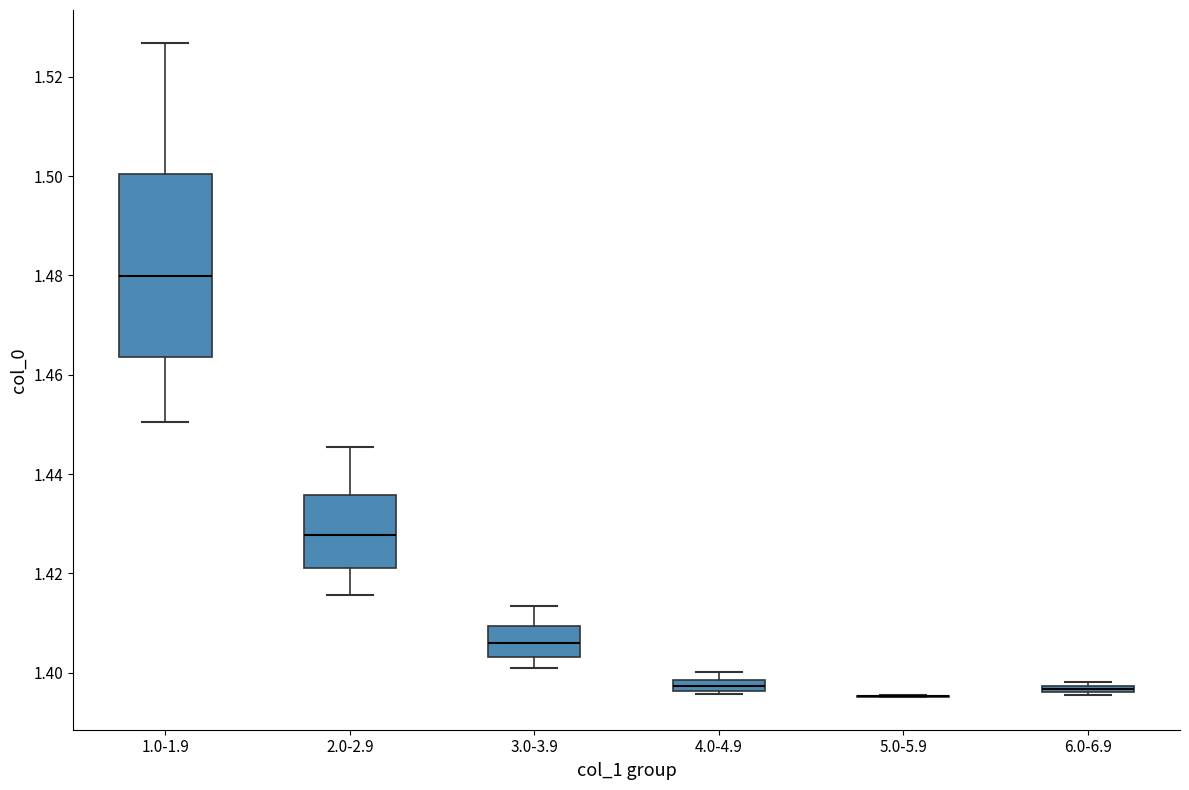

Where is the upper edge of the box for 6.0-6.9 on the y-axis? The values are not printed on the chart, so give them approximately, as read against the axis.

1.398